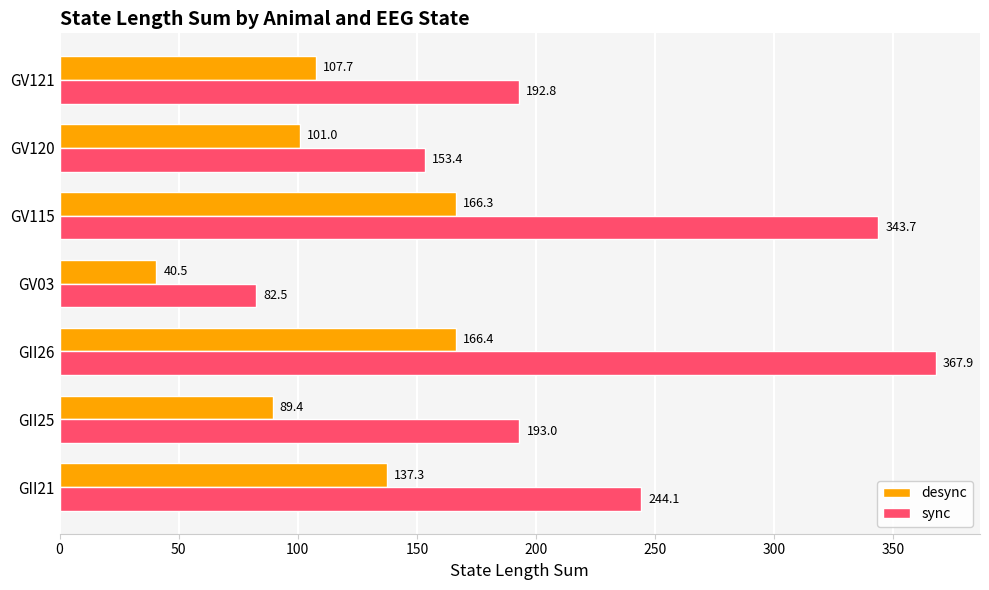

What is the total value across all series at GII26?

534.3